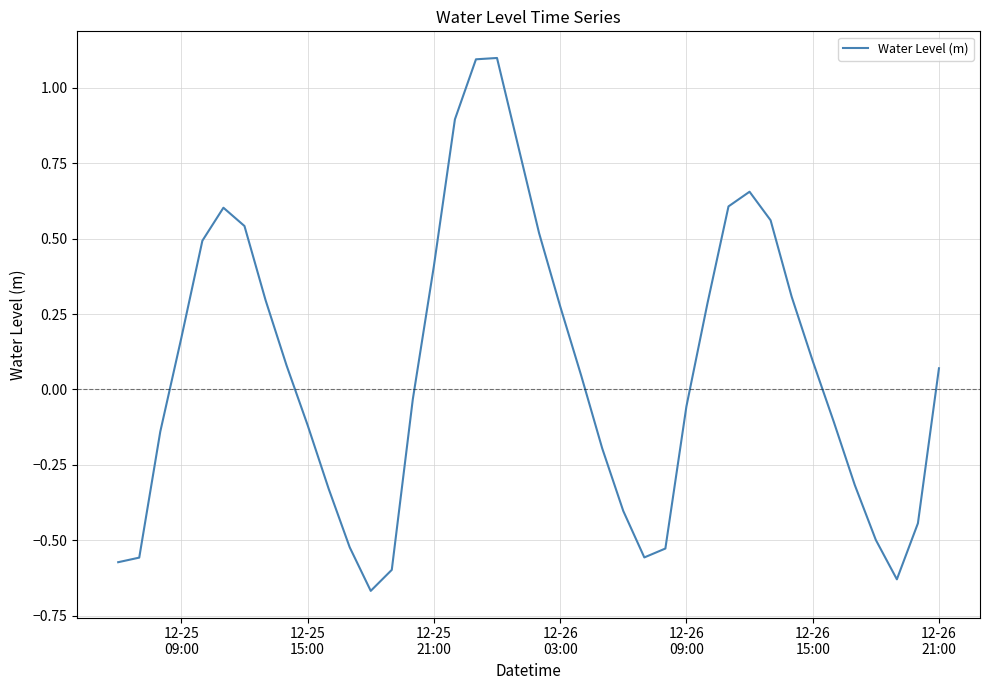

What is the greatest value displayed?

1.1